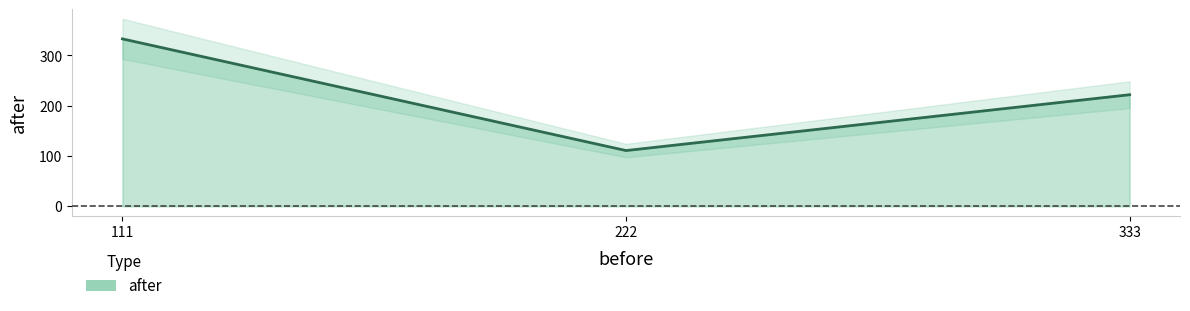

The value at 222 is 179. True or false?

False